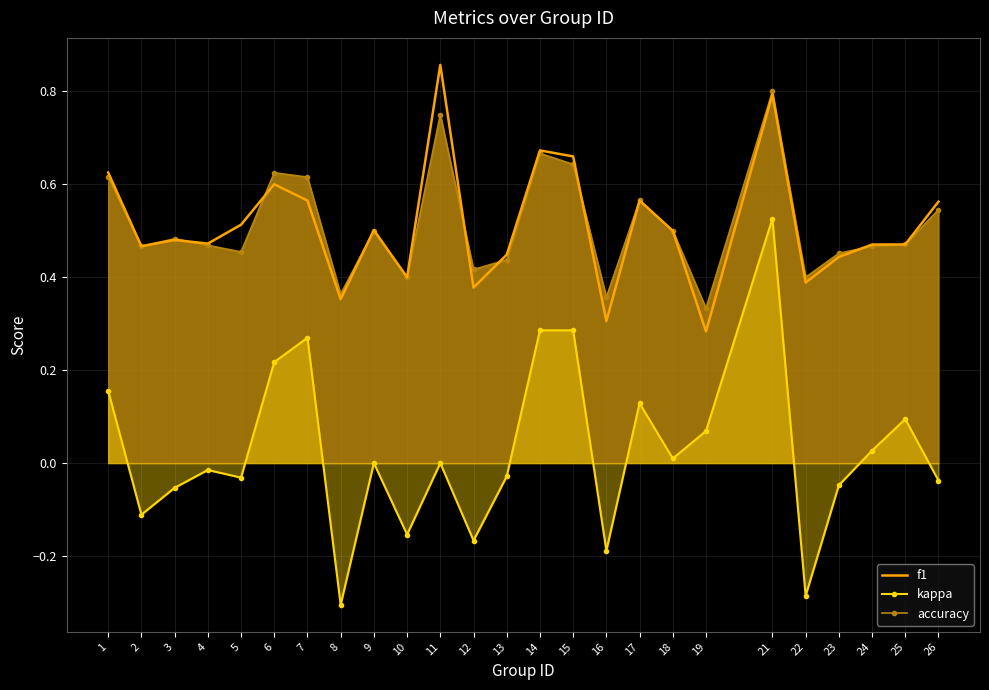

Reading right to left, list all the values displayed in this chart.

kappa: 26=-0.0	25=0.1	24=0.0	23=-0.0	22=-0.3	21=0.5	19=0.1	18=0.0	17=0.1	16=-0.2	15=0.3	14=0.3	13=-0.0	12=-0.2	11=0.0	10=-0.2	9=0.0	8=-0.3	7=0.3	6=0.2	5=-0.0	4=-0.0	3=-0.1	2=-0.1	1=0.2
f1: 26=0.6	25=0.5	24=0.5	23=0.4	22=0.4	21=0.8	19=0.3	18=0.5	17=0.6	16=0.3	15=0.7	14=0.7	13=0.4	12=0.4	11=0.9	10=0.4	9=0.5	8=0.4	7=0.6	6=0.6	5=0.5	4=0.5	3=0.5	2=0.5	1=0.6